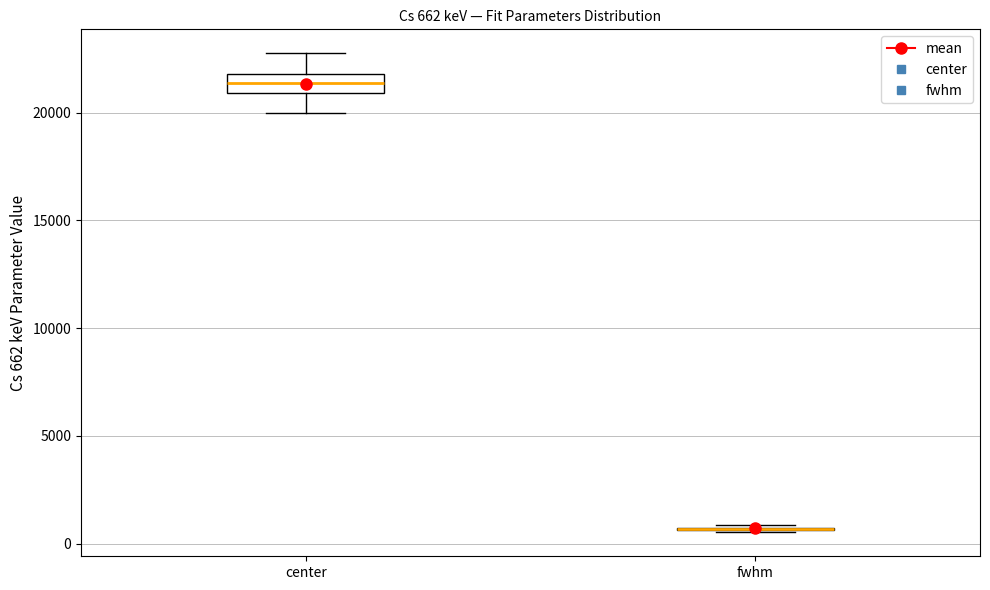

Comparing the boxes themselves (not the whiskers), which one is the tallest?

center